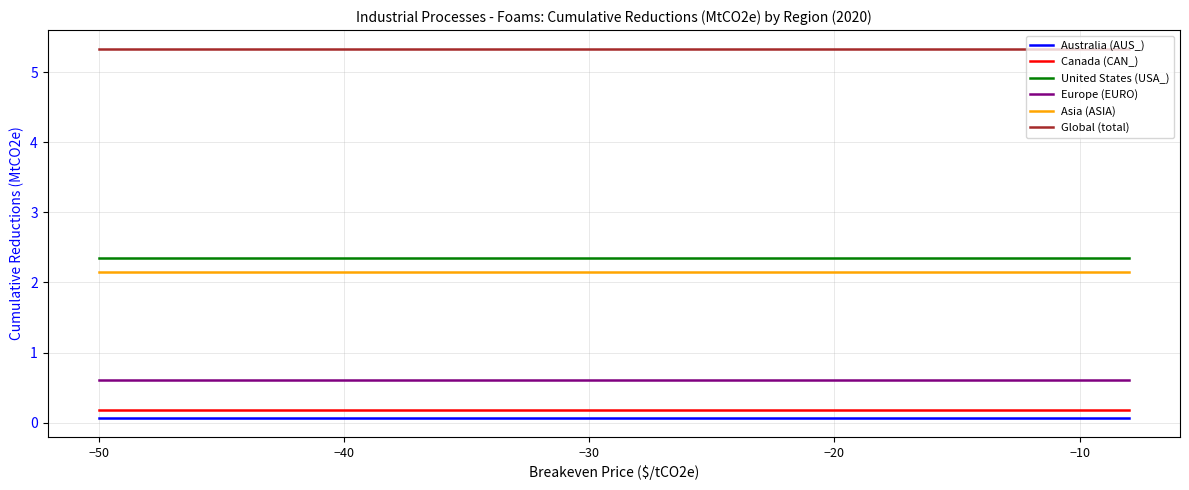

True or false: United States (USA_) and Global (total) cross at least once.

False